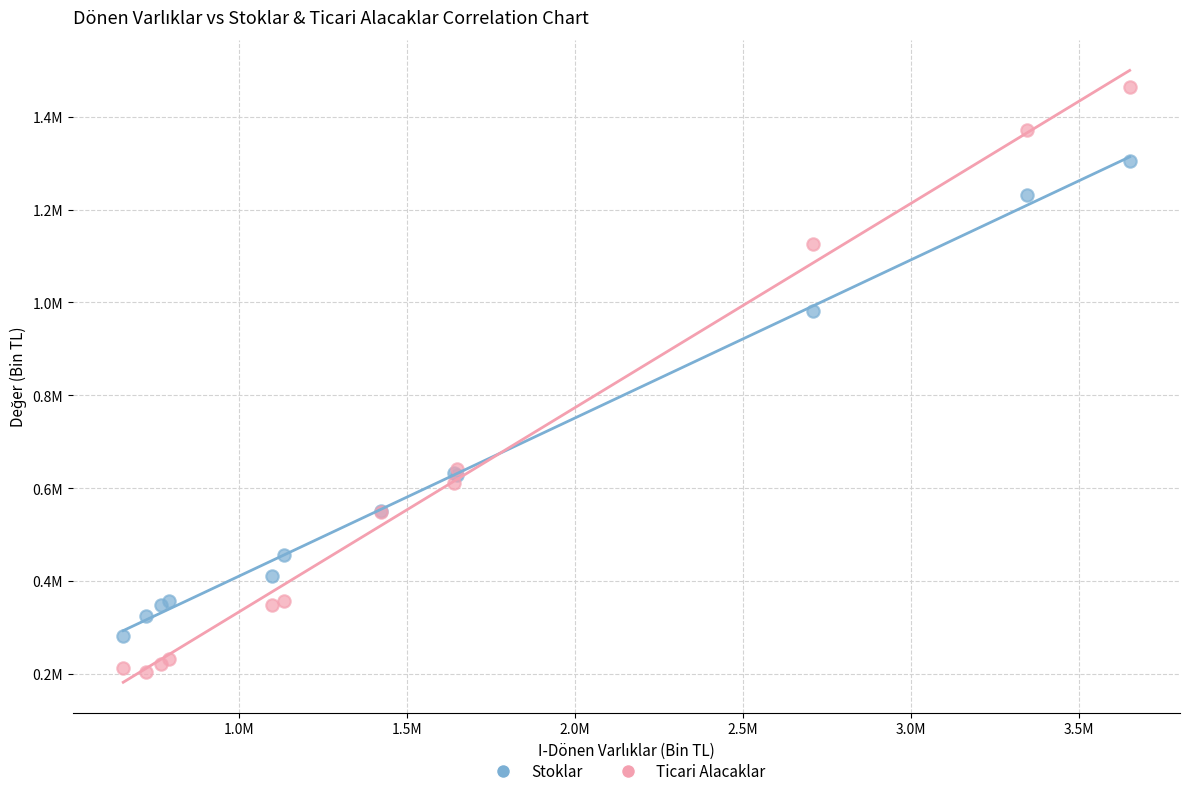

Which series reaches the maximum Y coordinate?

Ticari Alacaklar